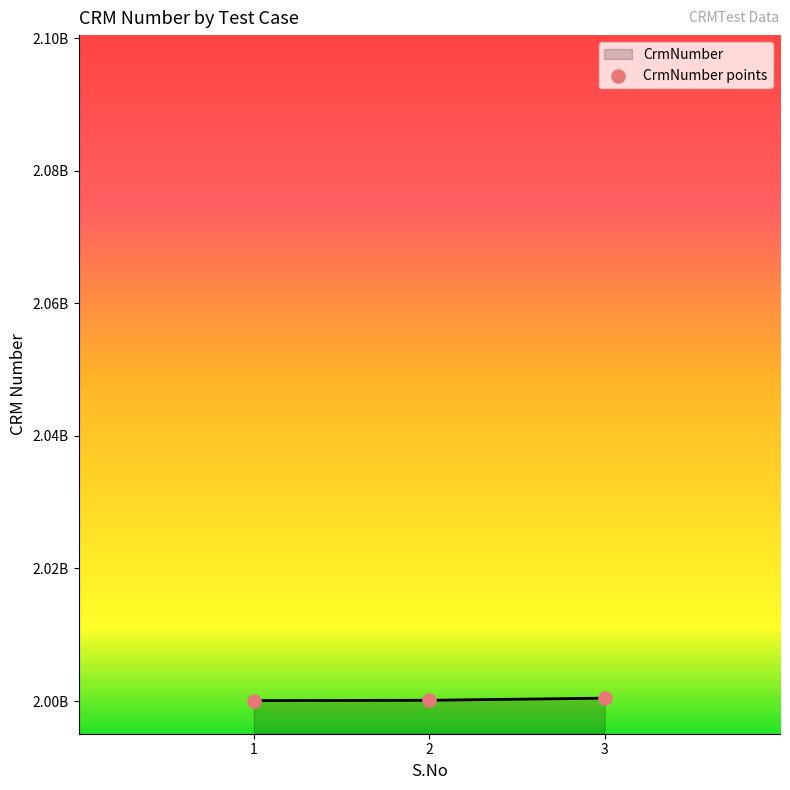

What is the change in value from 2 to 3?

+322748